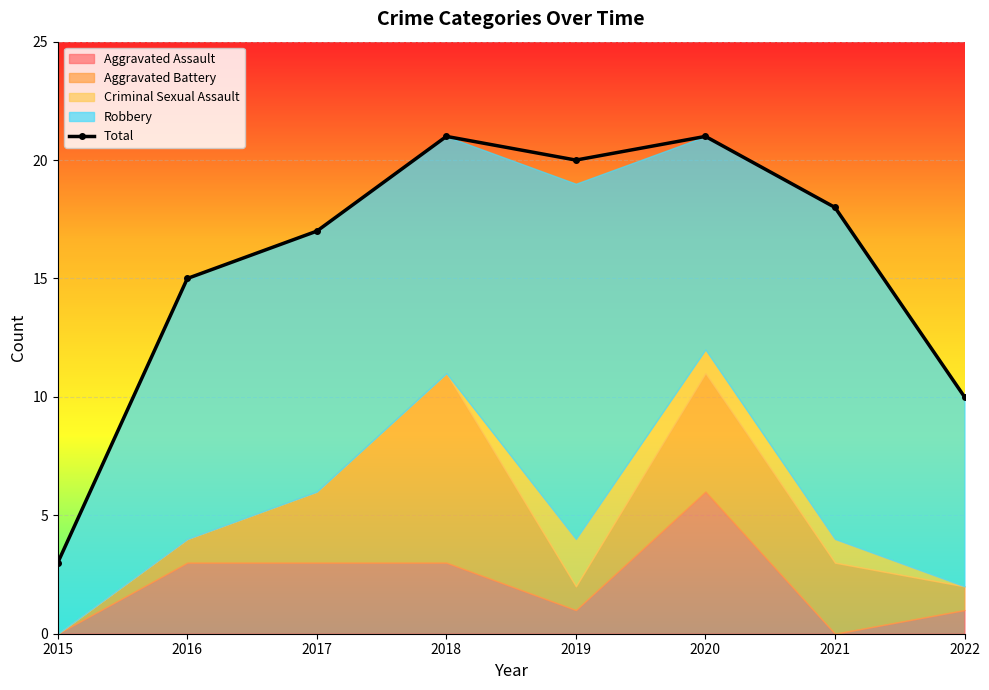

At which category does the data reach its first local valley?

2019